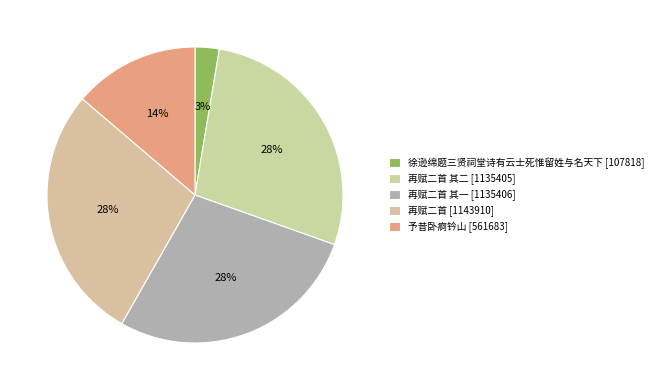

Is there a majority slice in this chart?

No